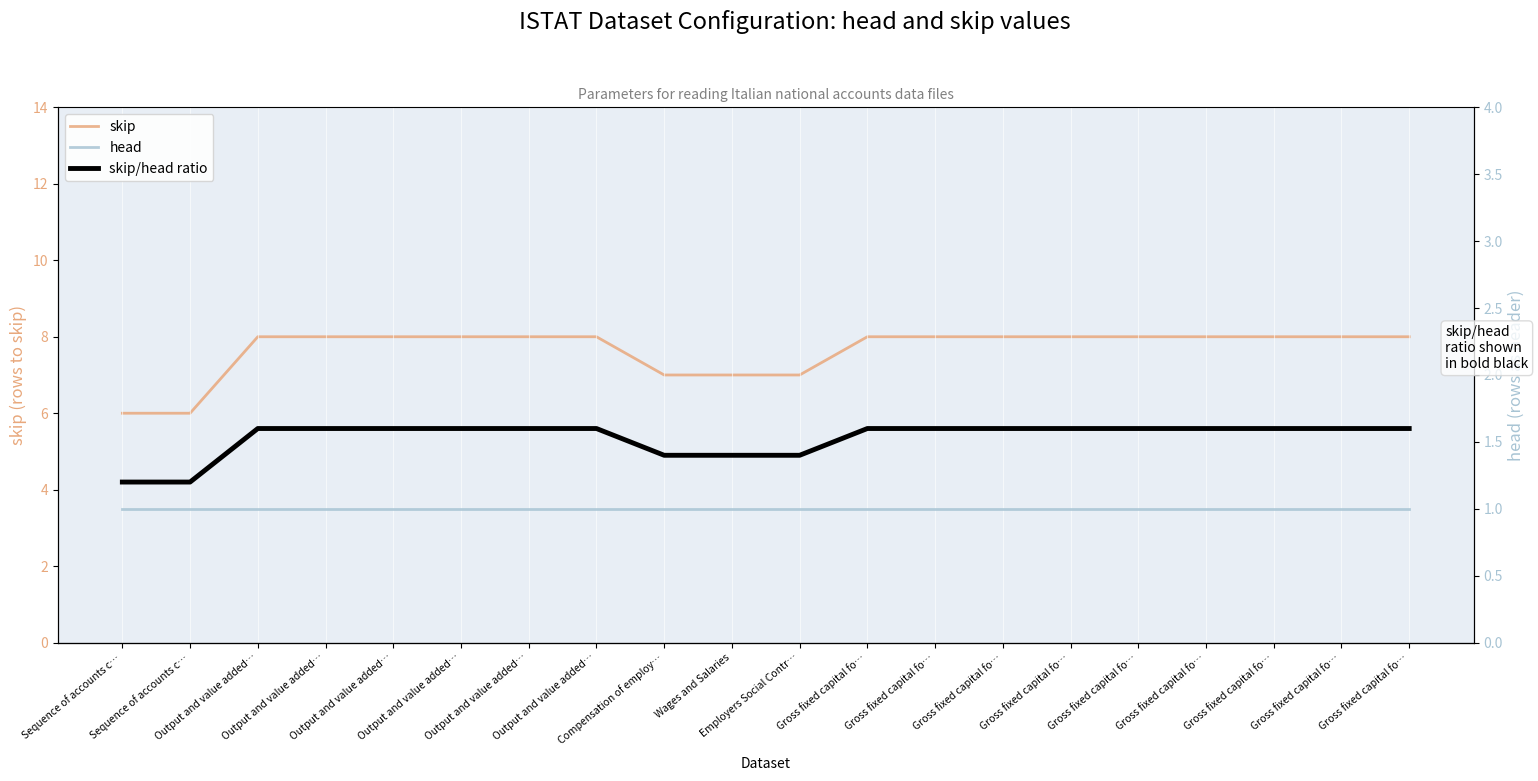

At which label does head reach its peak?

Sequence of accounts c…